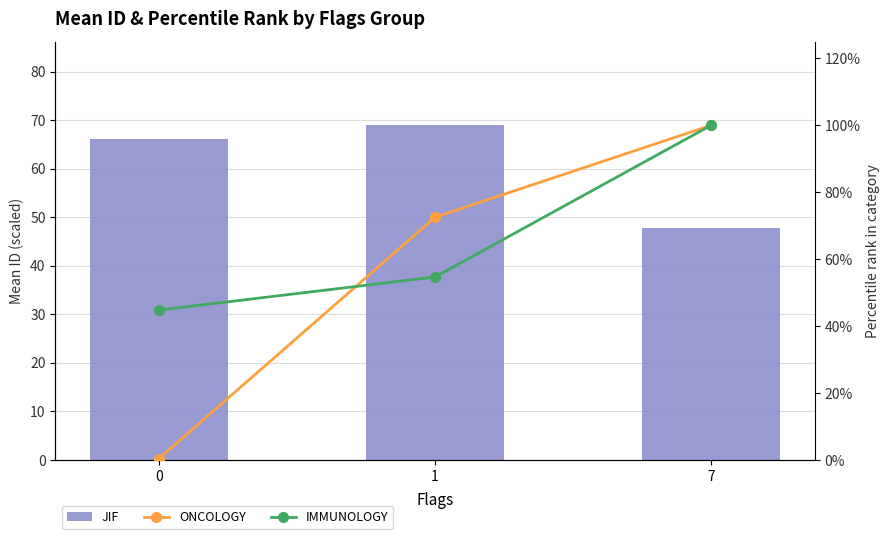

Between 1 and 7, which series saw the biggest shift?

IMMUNOLOGY